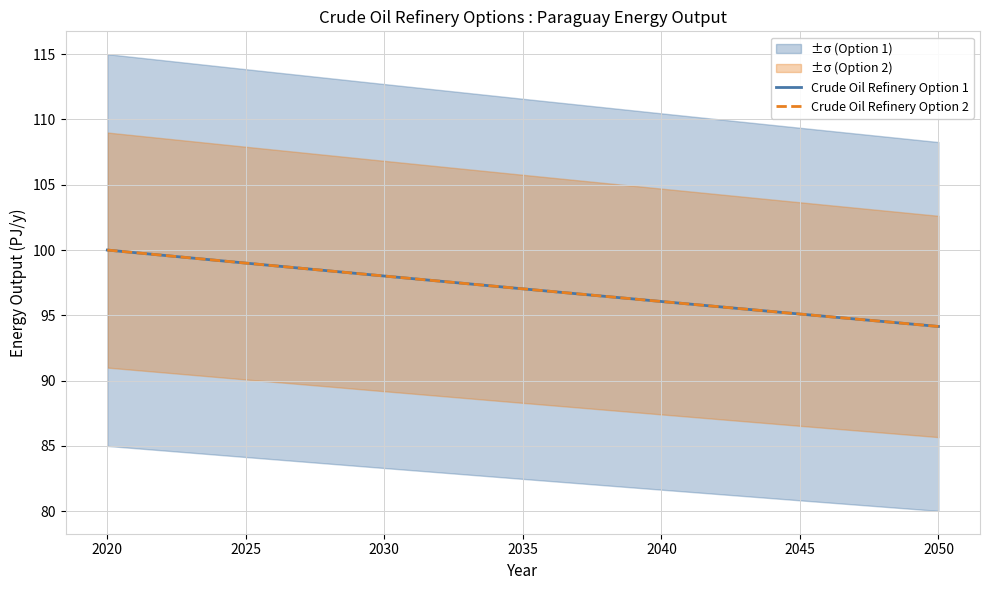

The value of Crude Oil Refinery Option 1 at 2020 is 40.4. True or false?

False